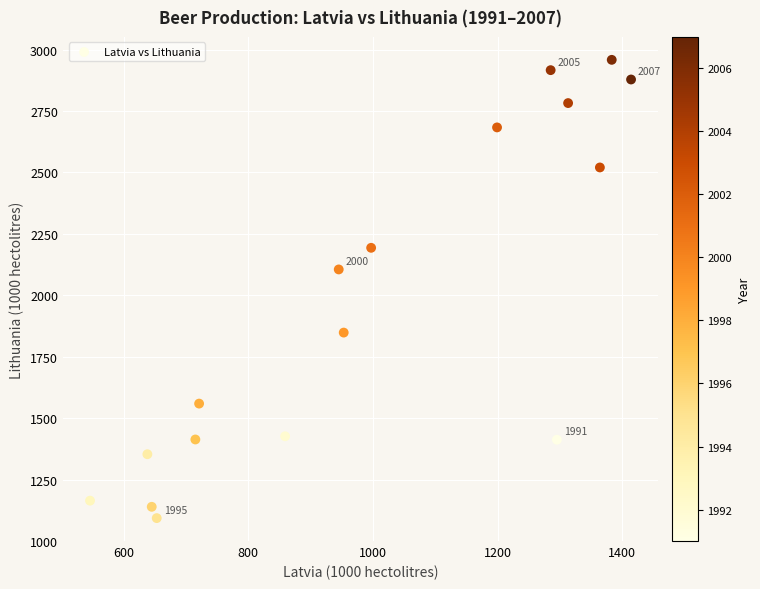

What Y value in the scatter plot is closest to 2025?

2105